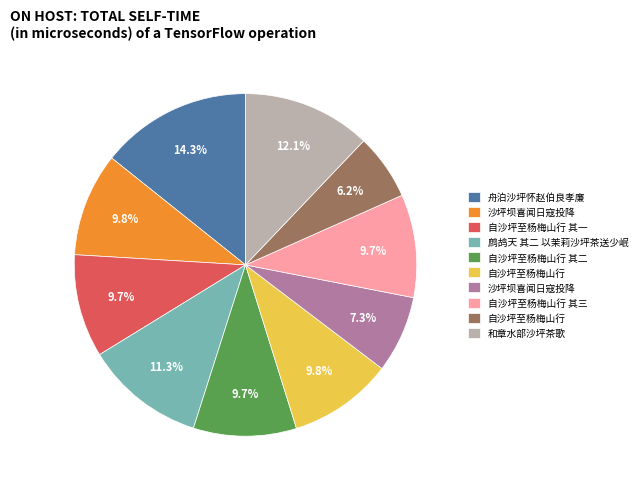

Is there any slice that represents more than half of the pie?

No